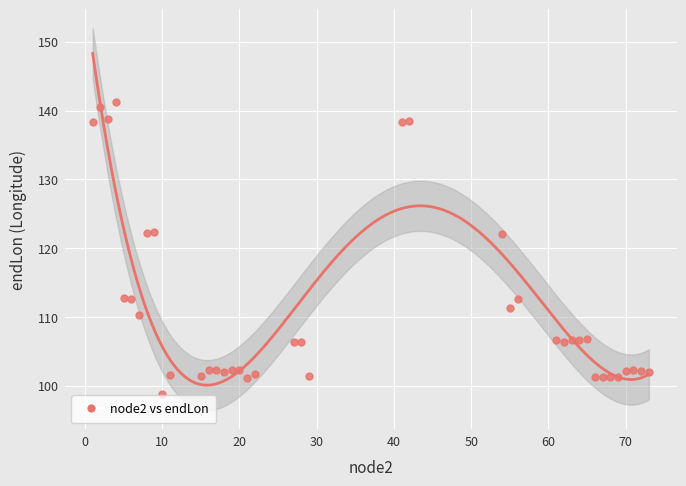

What is the range of Y values (max minus min)?

42.5